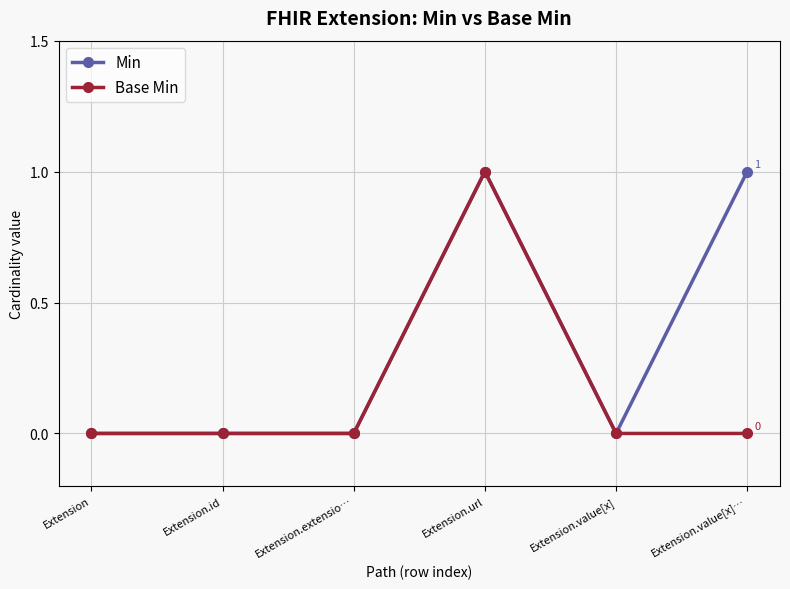

What position from the left is Extension.extensio…?

3